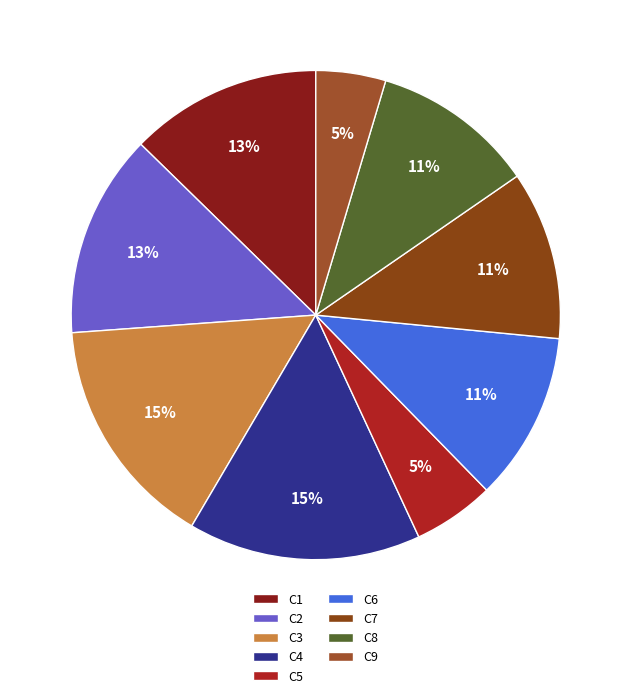

How many segments does this pie chart have?

9